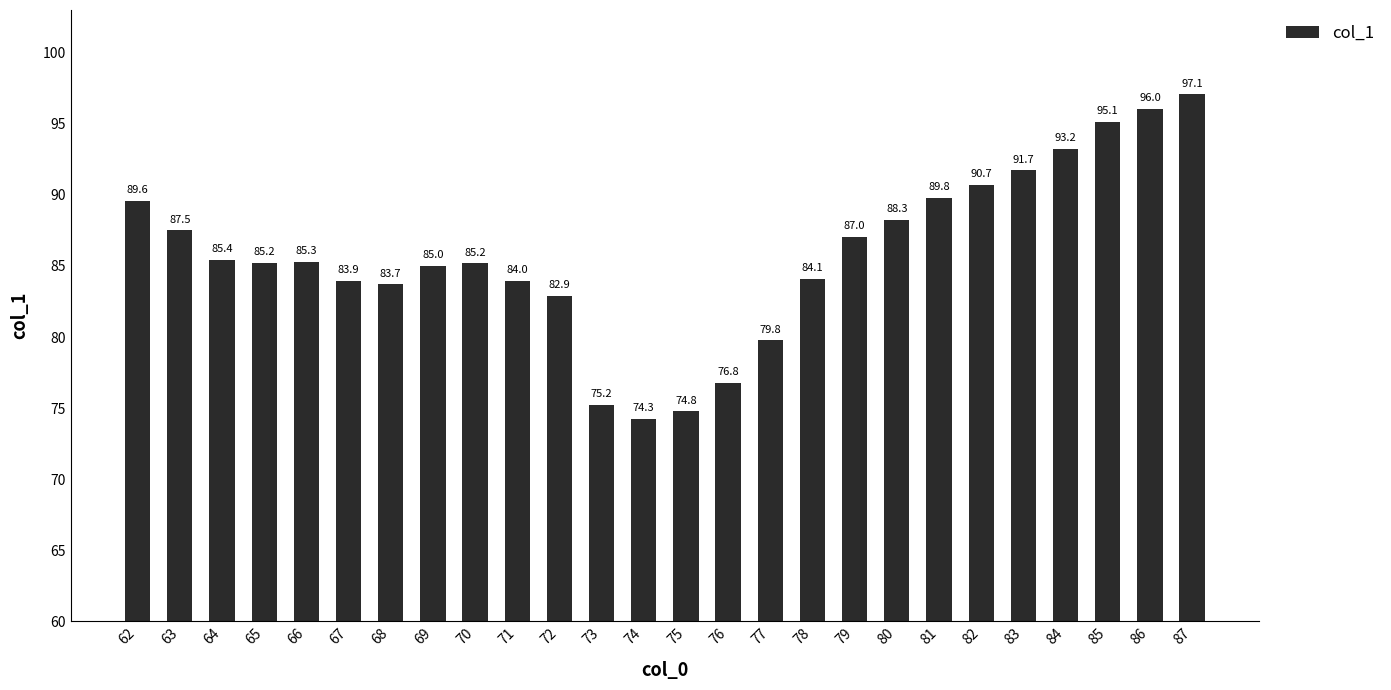

What is the sum of the values at 74 and 73?

149.5